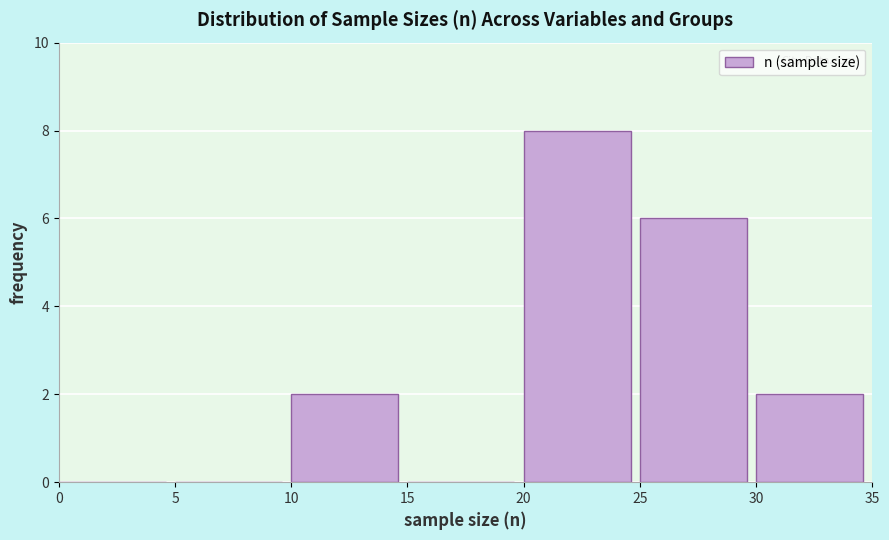

Reading left to right, transcribe this chart: for each bar, give the range it covers on the x-axis and its height. The values are not printed on the chart, so give them approximately, as read against the axis.

0 to 5: 0
5 to 10: 0
10 to 15: 2
15 to 20: 0
20 to 25: 8
25 to 30: 6
30 to 35: 2